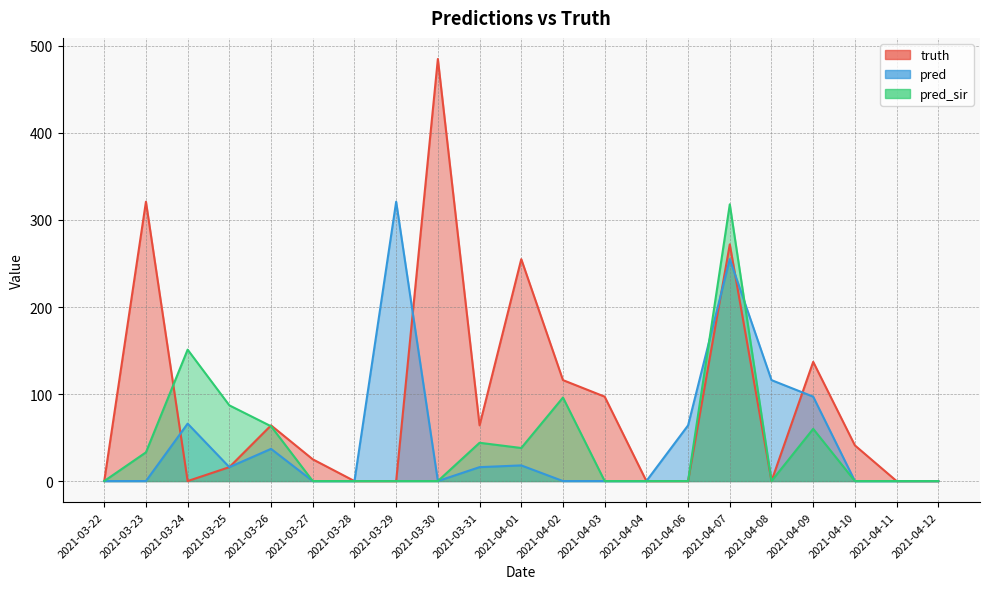

List the series in order of their peak value, lowest first.

pred_sir, pred, truth